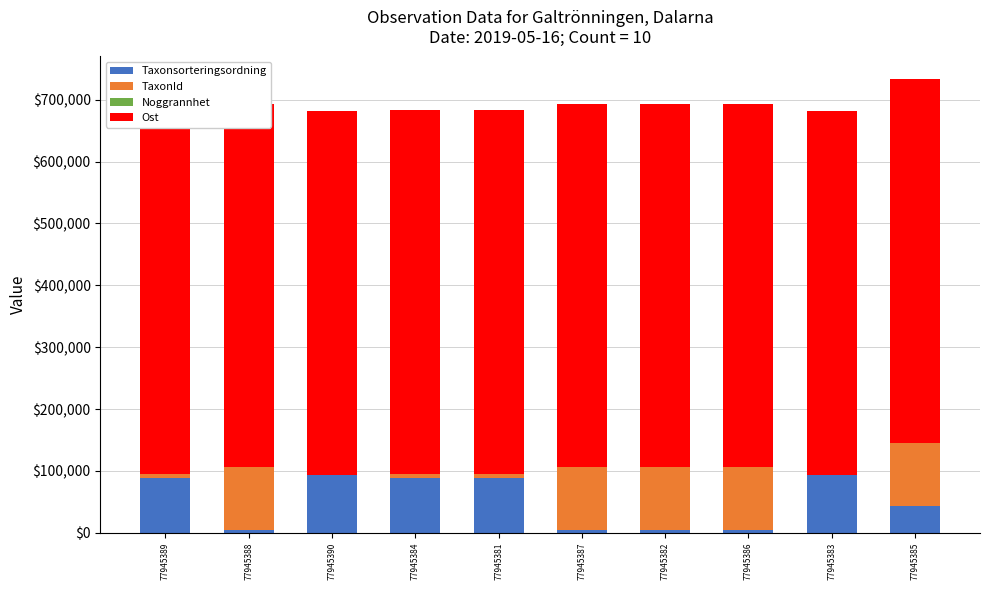

Where is TaxonId nearest to the value 50894?

77945389